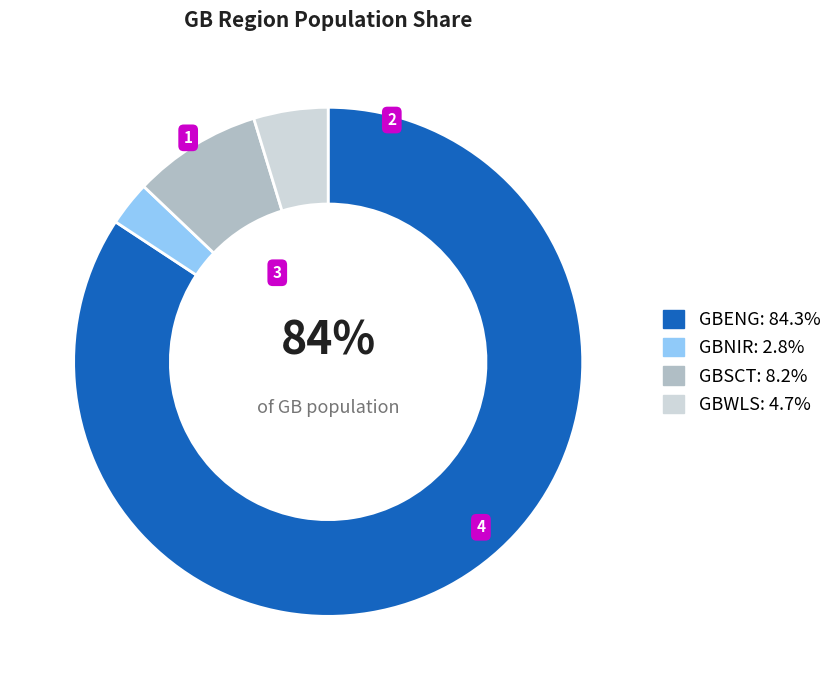

Which category has the biggest portion of the pie?

GBENG